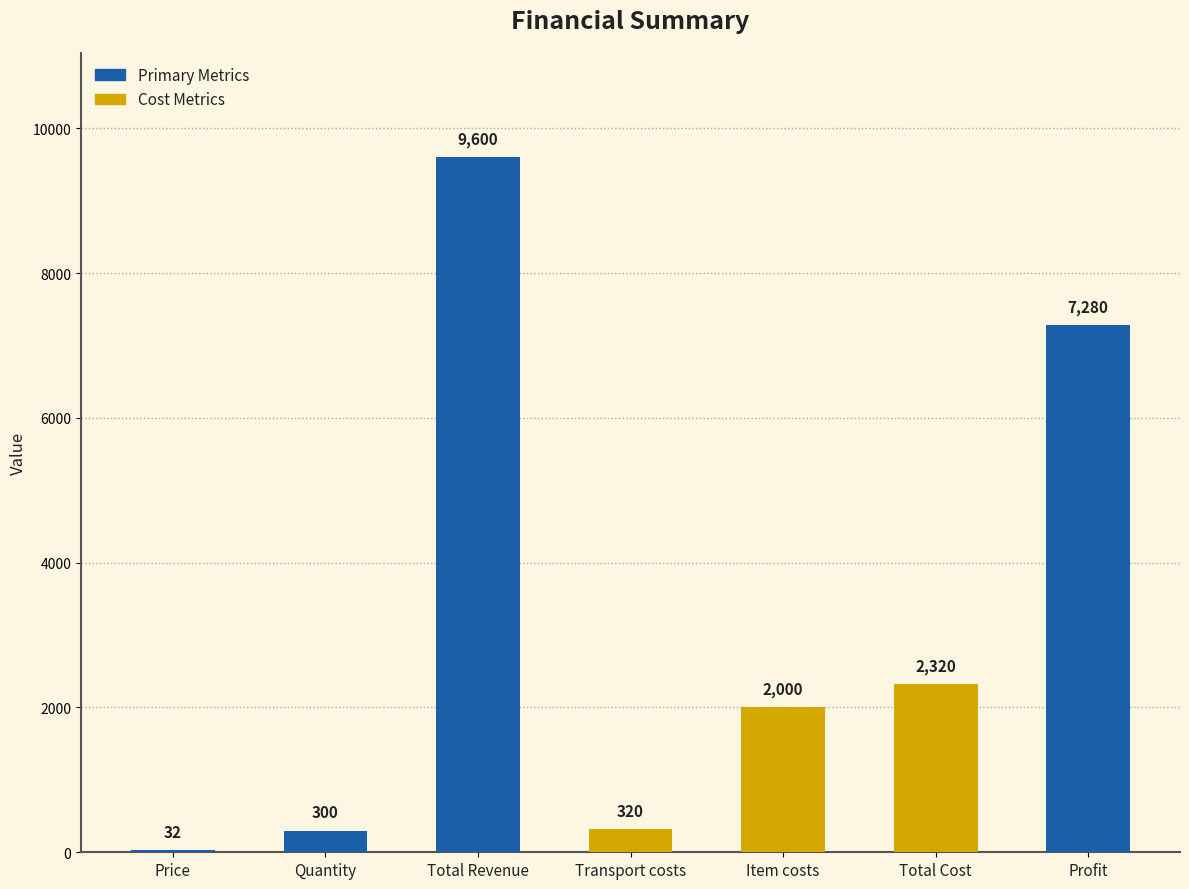

What is the change in value from Transport costs to Item costs?

+1680